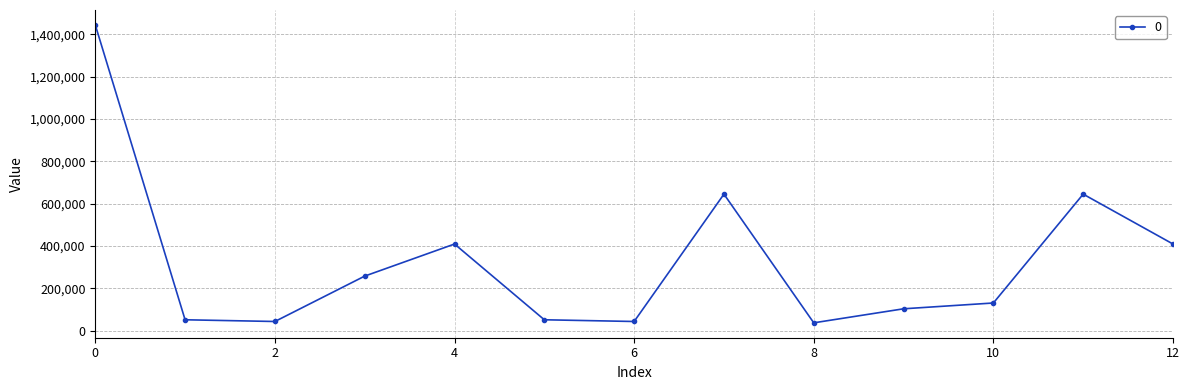

What is the value of the 9th point from the left?

37437.5